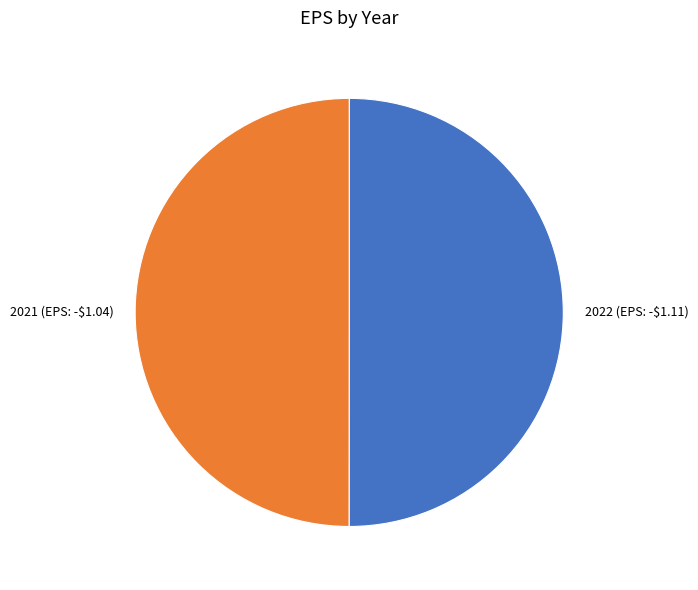

The 2021 (EPS: -$1.04) slice represents 43% of the pie. True or false?

False